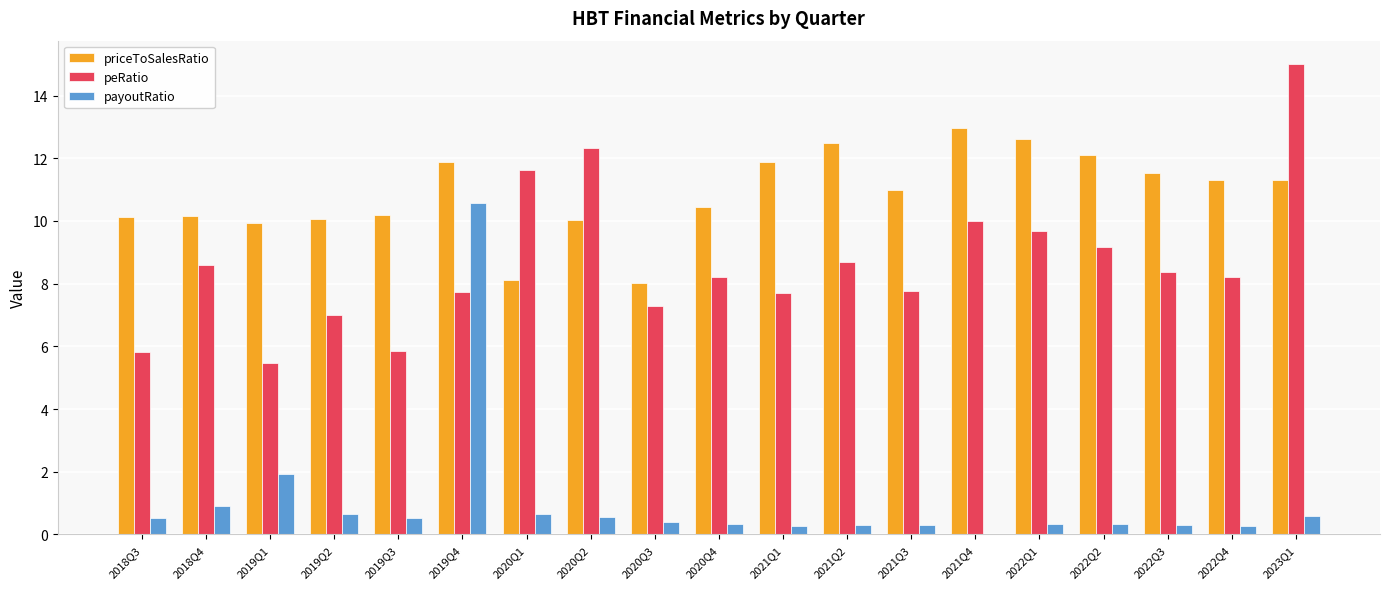

What is the sum of the peRatio values at 2019Q3 and 2020Q4?

14.1